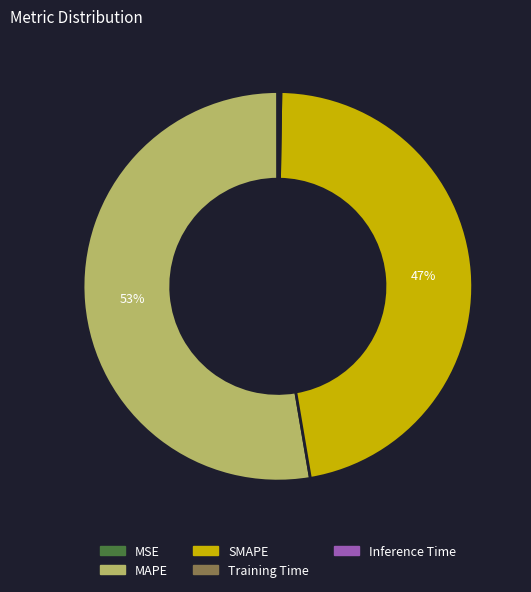

To the nearest percent, what is the average slice percentage?

20%